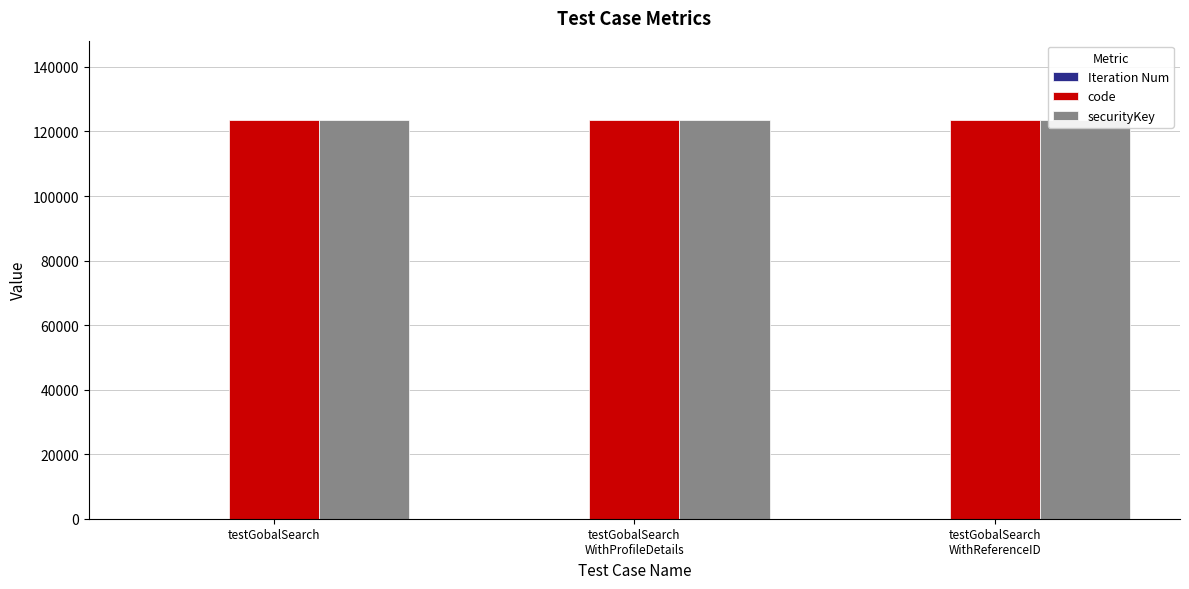

Reading left to right, what are all the values shown in this chart?

Iteration Num: 1	1	1
code: 123456	123456	123456
securityKey: 123456	123456	123456